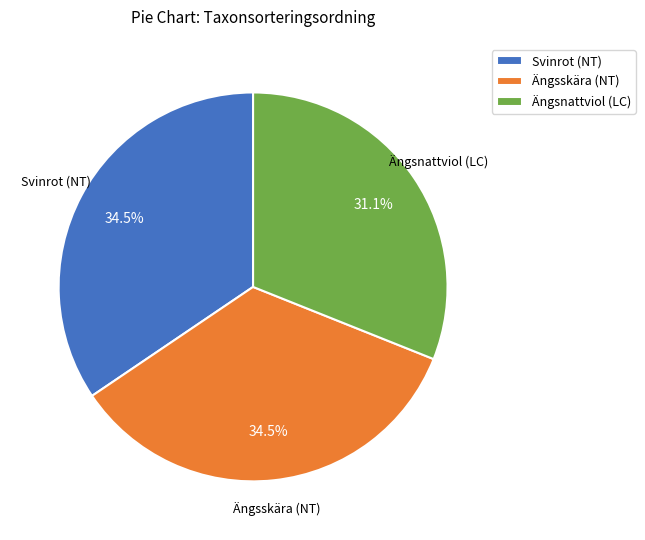

Count the number of slices in the pie.

3